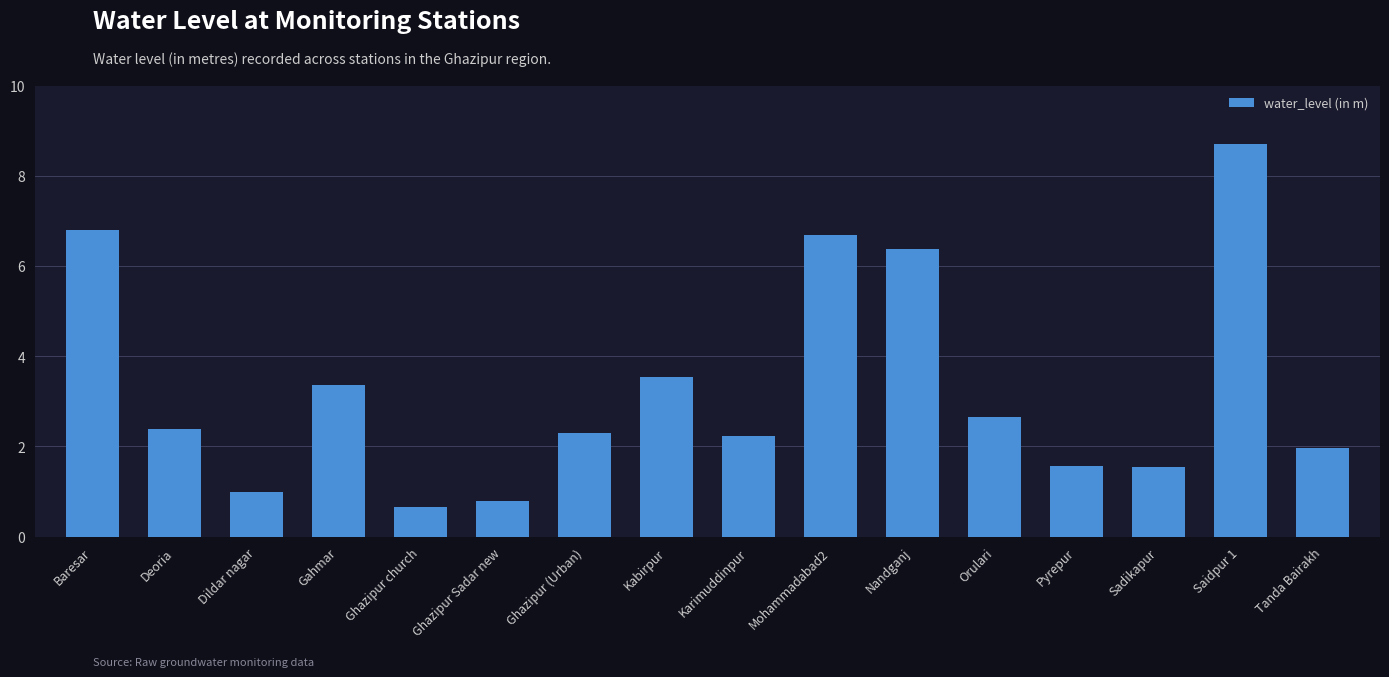

Where does the data first go above 2?

Baresar